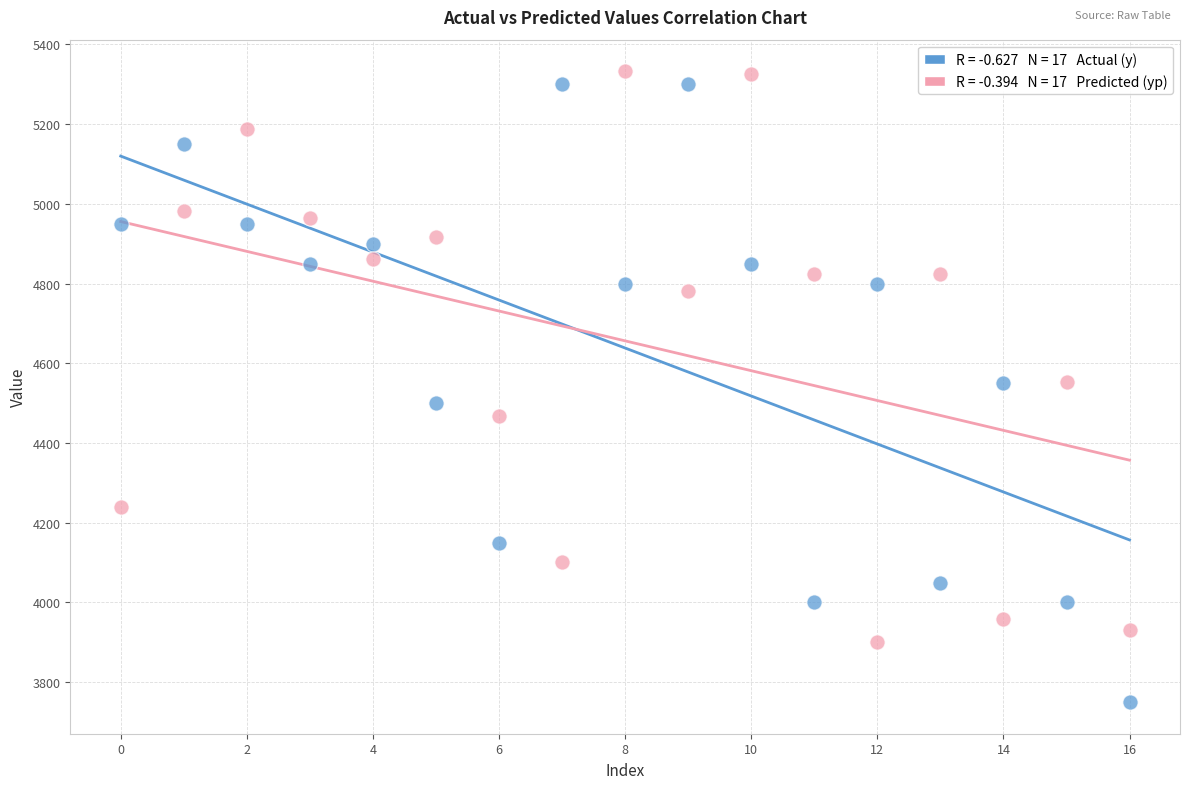

How many points are shown in the scatter plot?

34